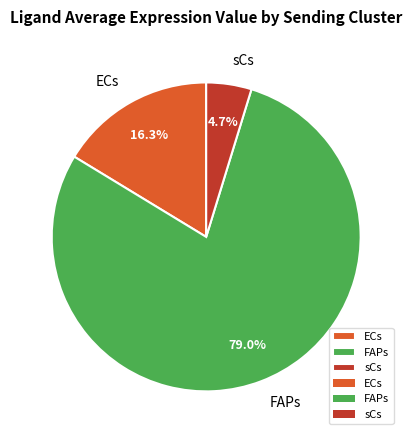

To the nearest percent, what is the difference between the sCs and ECs slice percentages?

12%